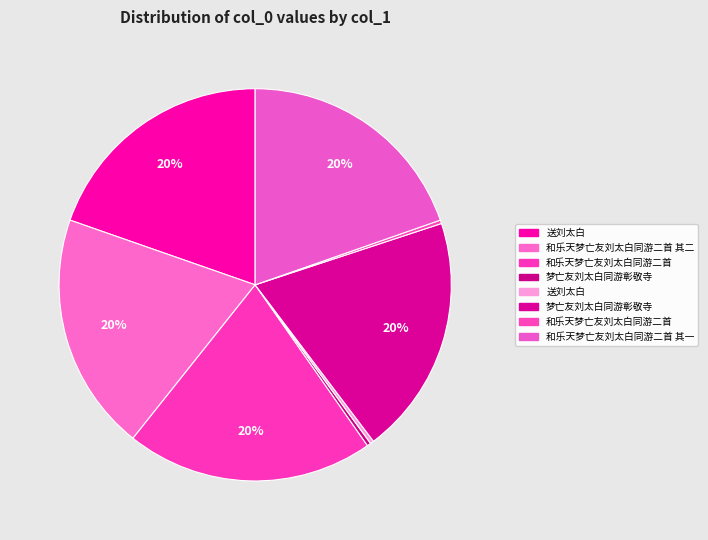

How many segments does this pie chart have?

8